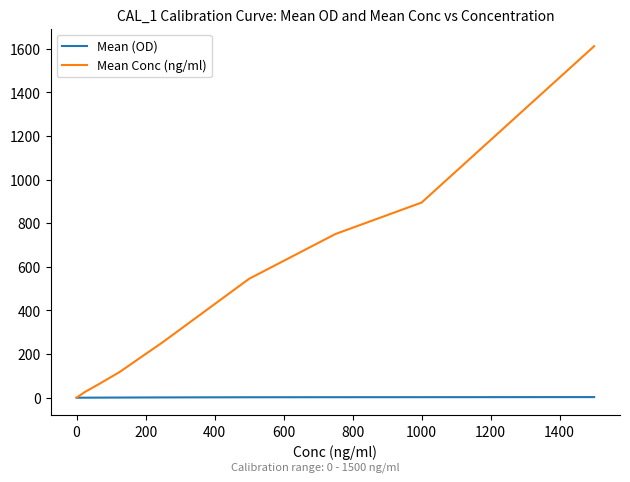

What is the average value of the Mean (OD) series?

1.2